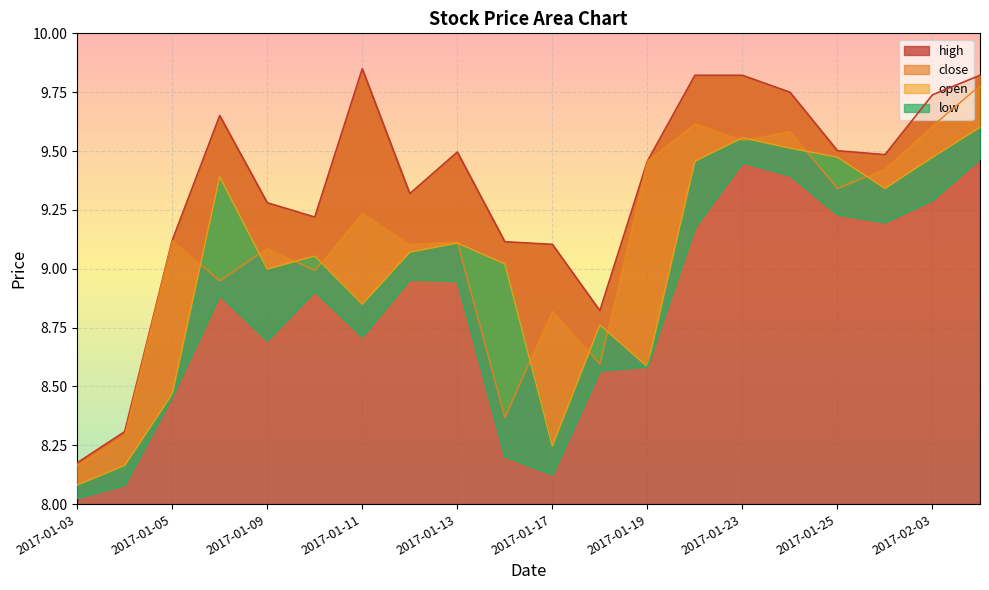

At which label does high reach its minimum?

2017-01-03